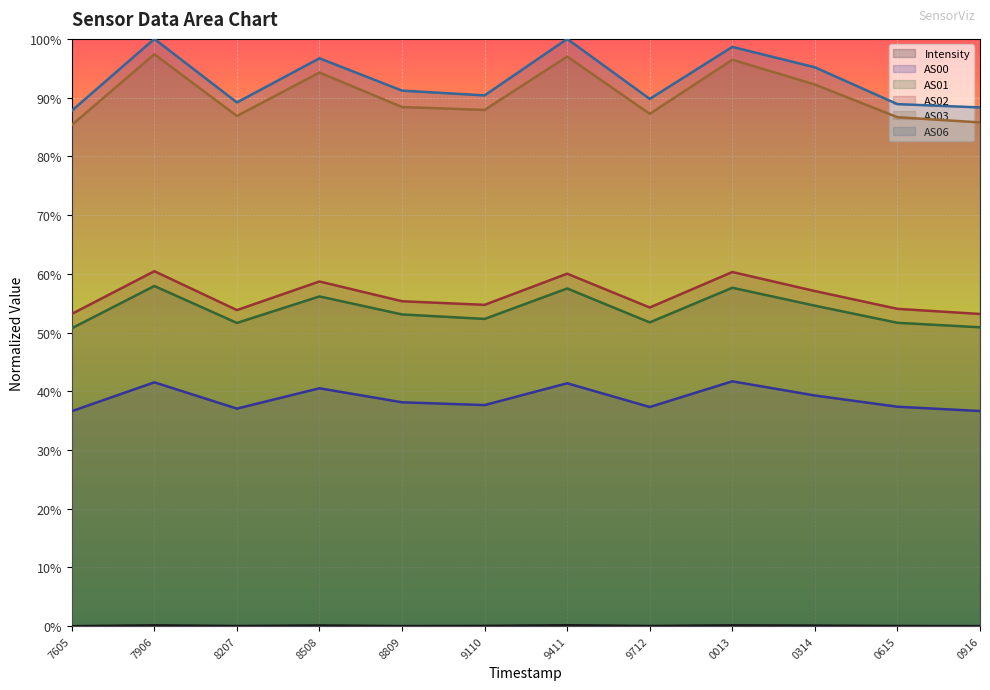

The AS00 series shows 0.6 at 1697998207. True or false?

False